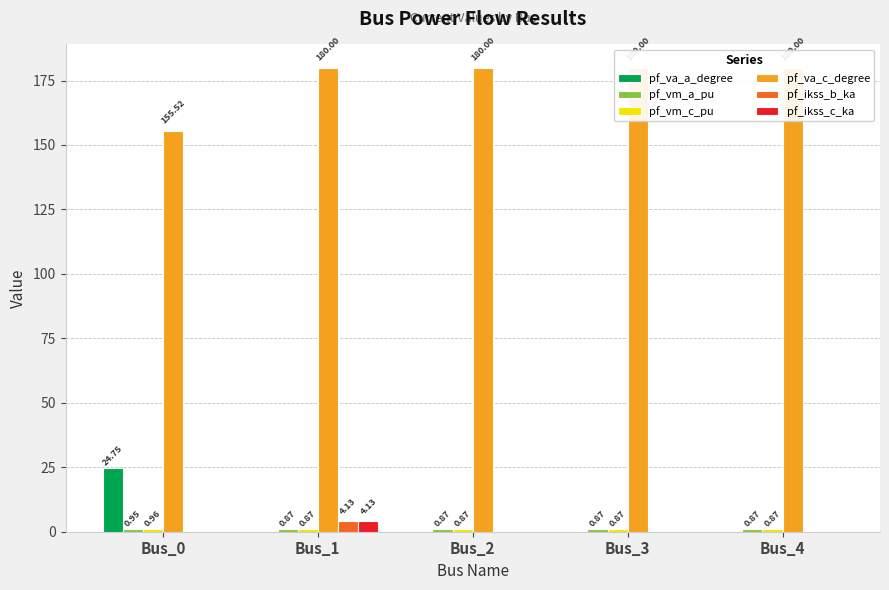

Which series has the largest total across all categories?

pf_va_c_degree